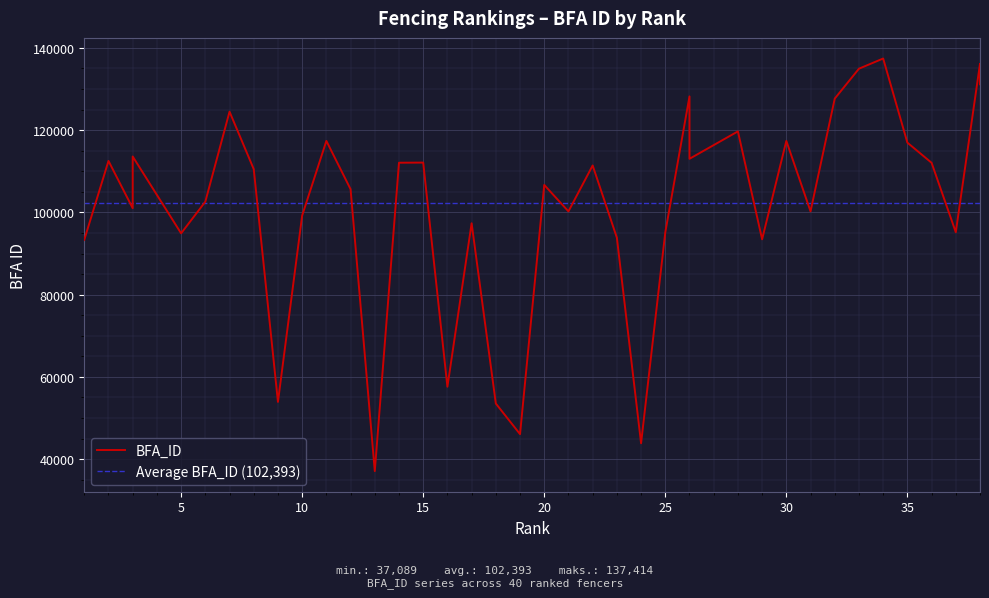

At which label does the data first exceed 110520?

2